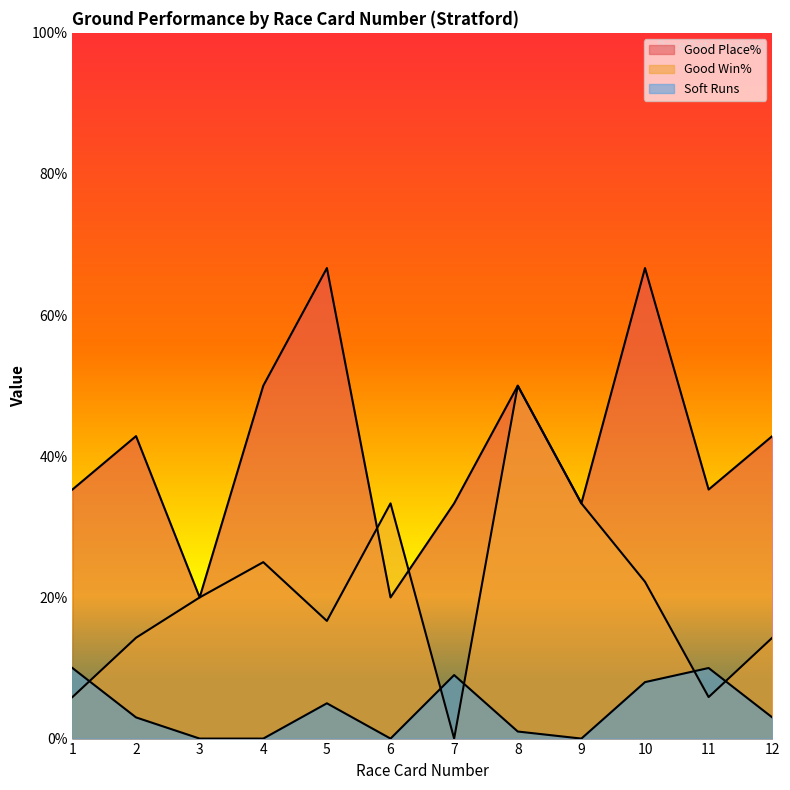

Which series has the largest range (max minus min)?

Good Win%